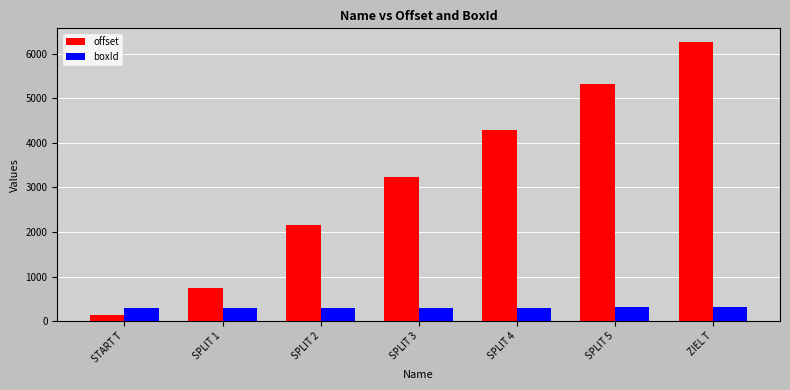

Which label corresponds to the largest value in the chart?

ZIEL T